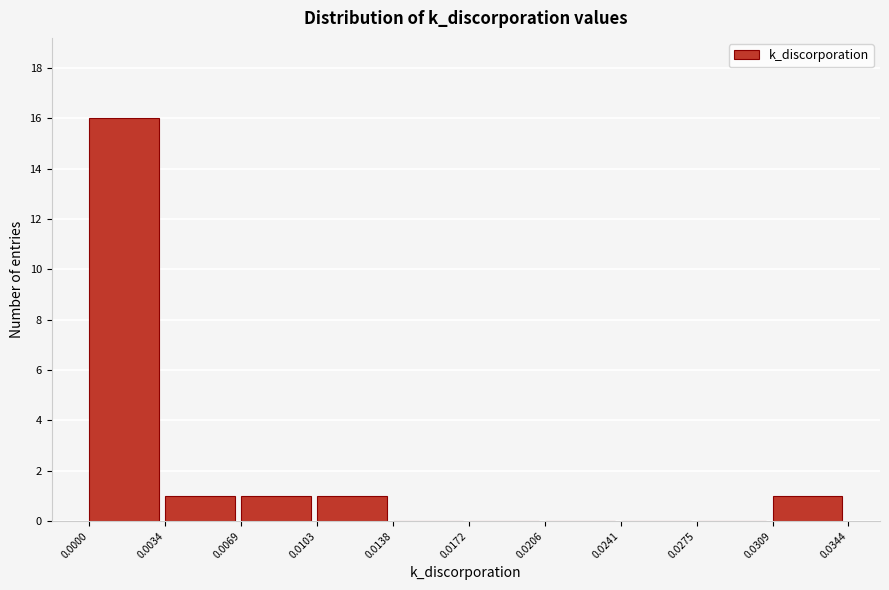

What is the height of the bar covering 0.0103 to 0.0138 on the x-axis? The values are not printed on the chart, so give them approximately, as read against the axis.

1